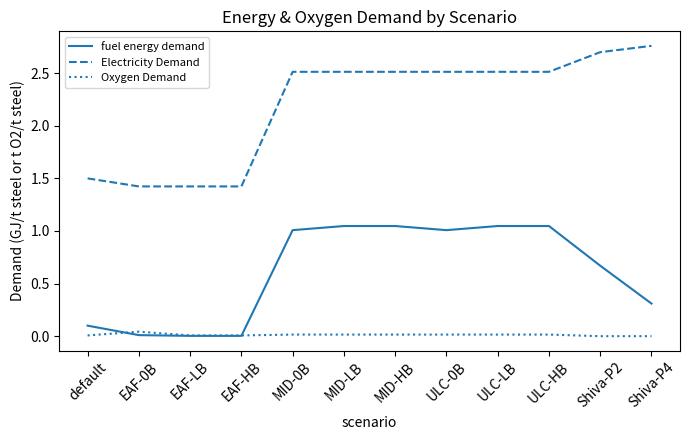

What is the approximate value of fuel energy demand at Shiva-P4?

0.3